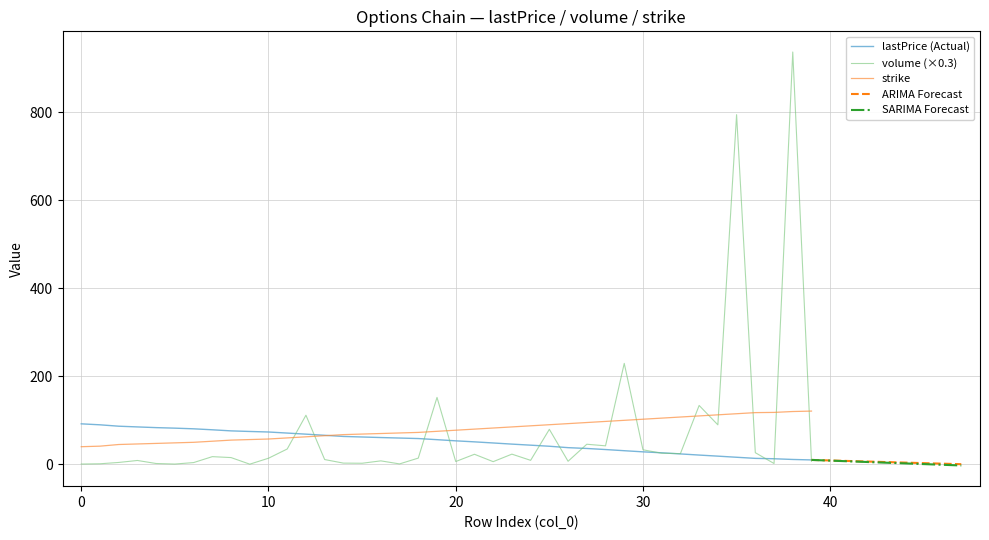

Which series has the widest spread of values?

volume